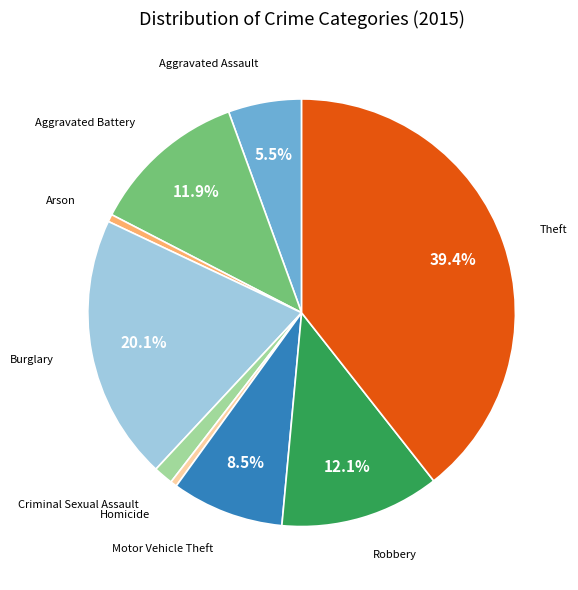

Is there any slice that represents more than half of the pie?

No